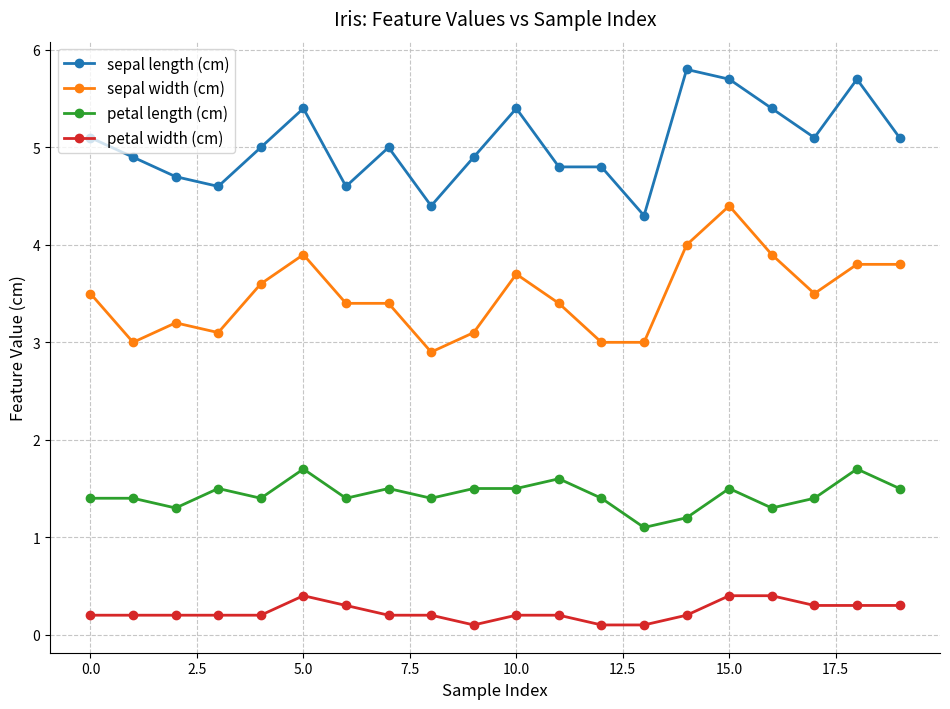

How many data points does each series have?

20